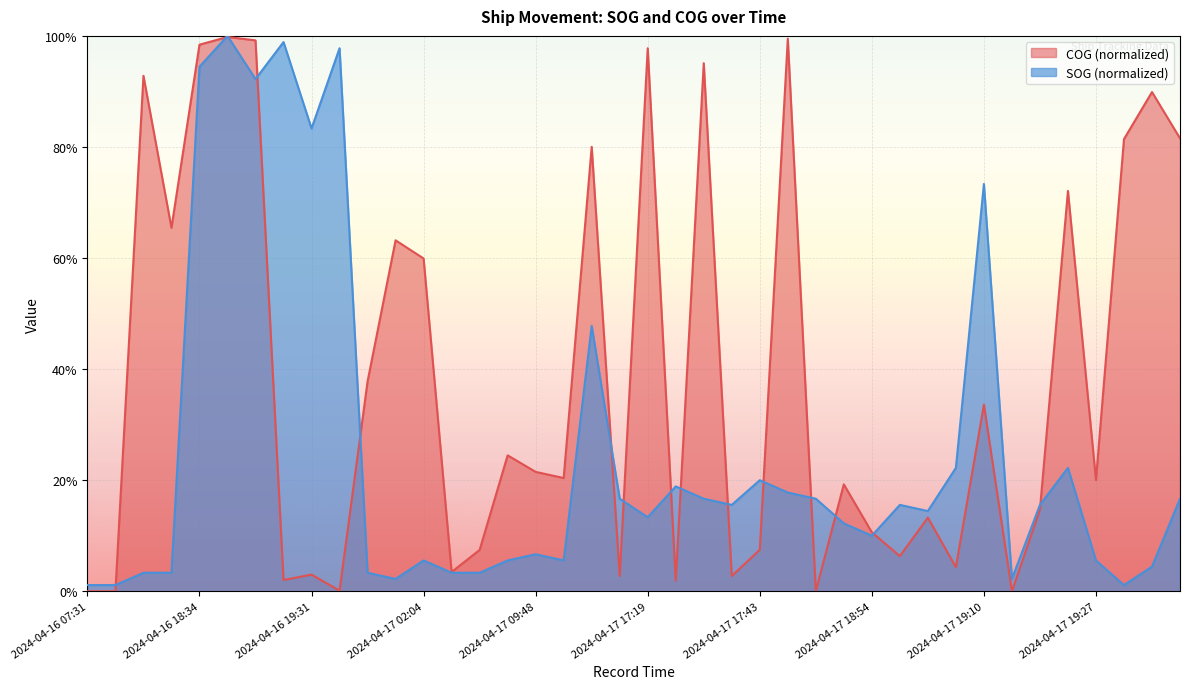

How many interior local peaks does the SOG series have?

11